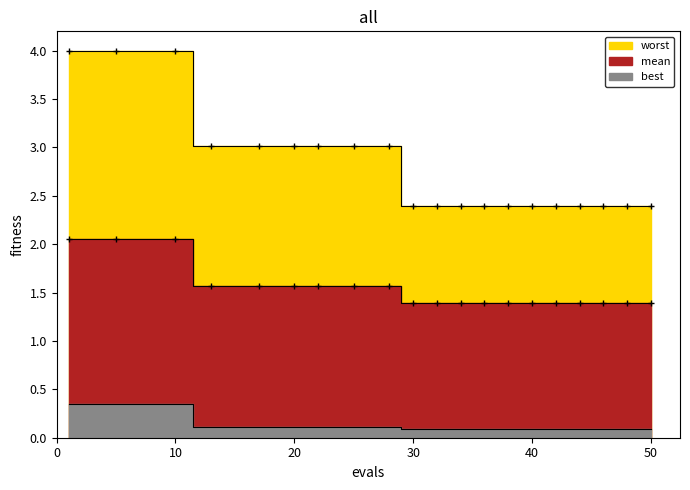

What are all the series names shown in the legend?

mean, best, worst